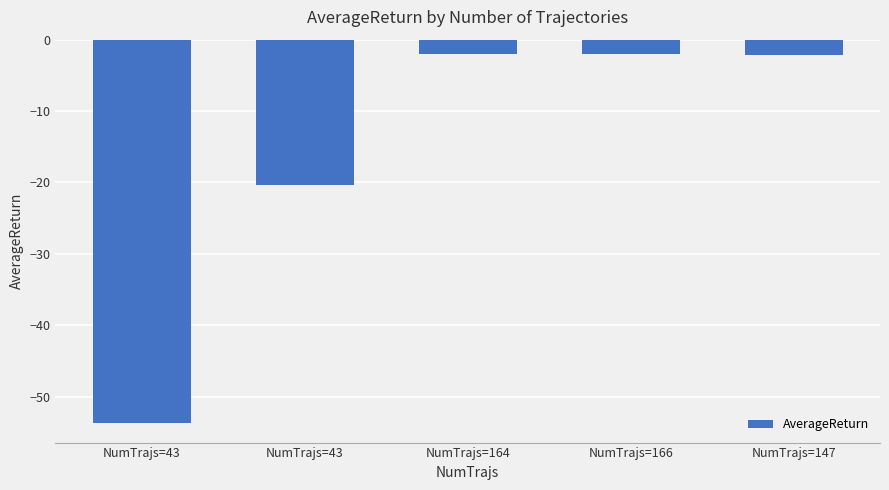

Count the number of categories in the chart.

5